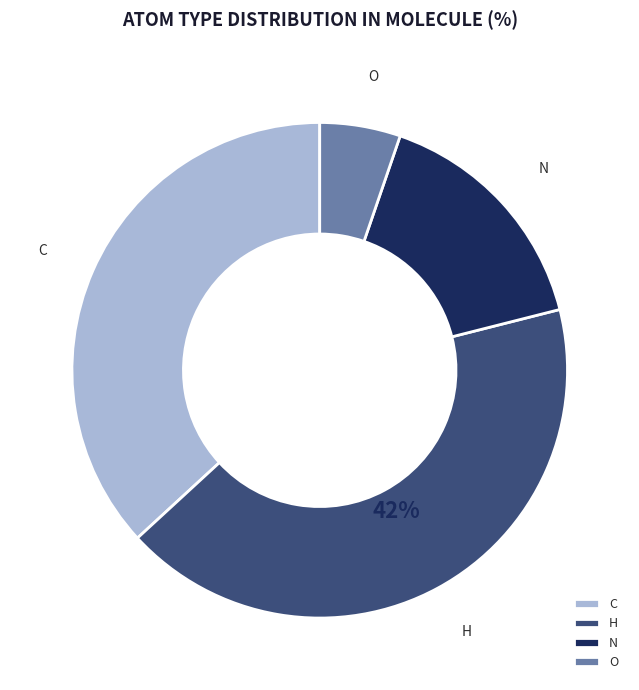

True or false: N accounts for 22% of the total.

False